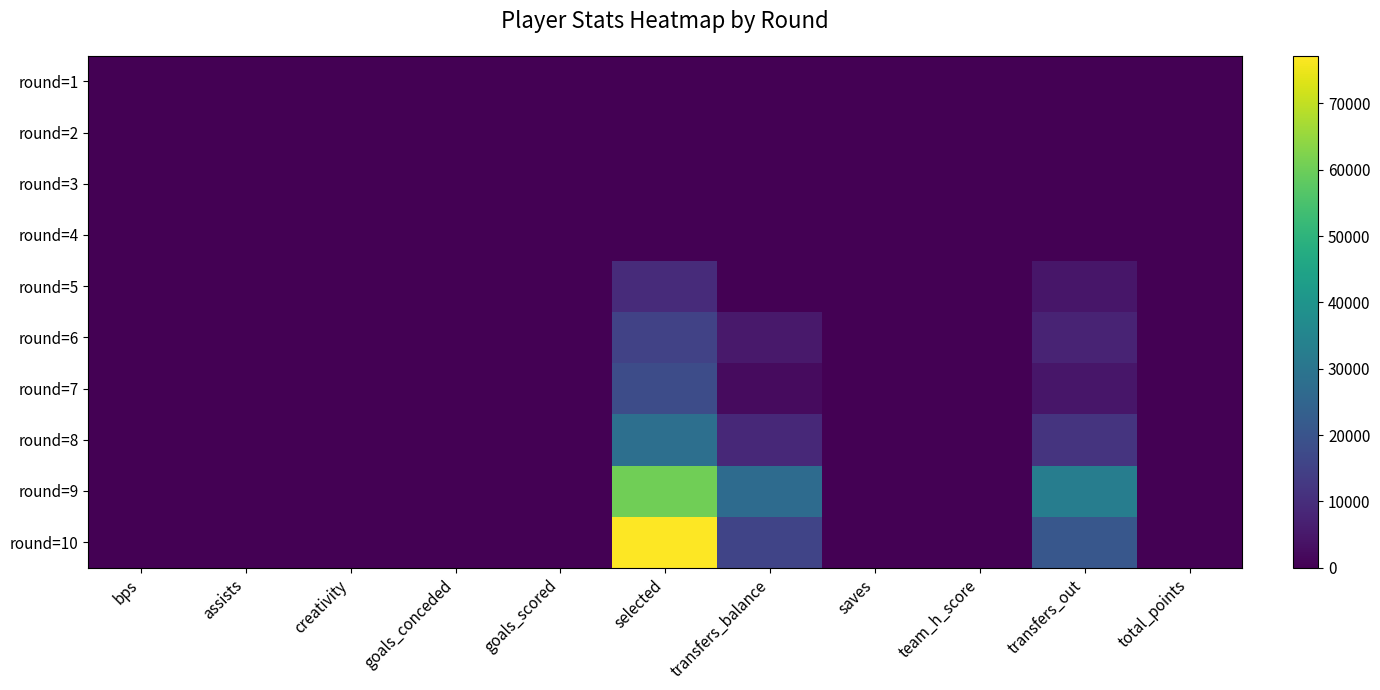

Reading left to right, transcribe all the data shown in this chart.

round=1: bps=0	assists=0	creativity=0	goals_conceded=0	goals_scored=0	selected=0	transfers_balance=0	saves=0	team_h_score=0	transfers_out=0	total_points=0
round=2: bps=0	assists=0	creativity=0	goals_conceded=0	goals_scored=0	selected=0	transfers_balance=0	saves=0	team_h_score=0	transfers_out=0	total_points=0
round=3: bps=0	assists=0	creativity=0	goals_conceded=0	goals_scored=0	selected=0	transfers_balance=0	saves=0	team_h_score=0	transfers_out=0	total_points=0
round=4: bps=0	assists=0	creativity=0	goals_conceded=0	goals_scored=0	selected=0	transfers_balance=0	saves=0	team_h_score=0	transfers_out=0	total_points=0
round=5: bps=0	assists=0	creativity=0	goals_conceded=0	goals_scored=0	selected=9467	transfers_balance=0	saves=0	team_h_score=0	transfers_out=4534	total_points=0
round=6: bps=2	assists=0	creativity=0	goals_conceded=1	goals_scored=0	selected=15288	transfers_balance=5198	saves=0	team_h_score=3	transfers_out=7556	total_points=0
round=7: bps=6	assists=0	creativity=18	goals_conceded=2	goals_scored=0	selected=17971	transfers_balance=2250	saves=0	team_h_score=0	transfers_out=4669	total_points=0
round=8: bps=21	assists=1	creativity=11	goals_conceded=1	goals_scored=0	selected=28198	transfers_balance=8993	saves=0	team_h_score=4	transfers_out=11753	total_points=5
round=9: bps=10	assists=0	creativity=2	goals_conceded=1	goals_scored=0	selected=60376	transfers_balance=27099	saves=0	team_h_score=1	transfers_out=32755	total_points=2
round=10: bps=22	assists=0	creativity=37	goals_conceded=2	goals_scored=0	selected=77179	transfers_balance=15740	saves=0	team_h_score=2	transfers_out=21022	total_points=1